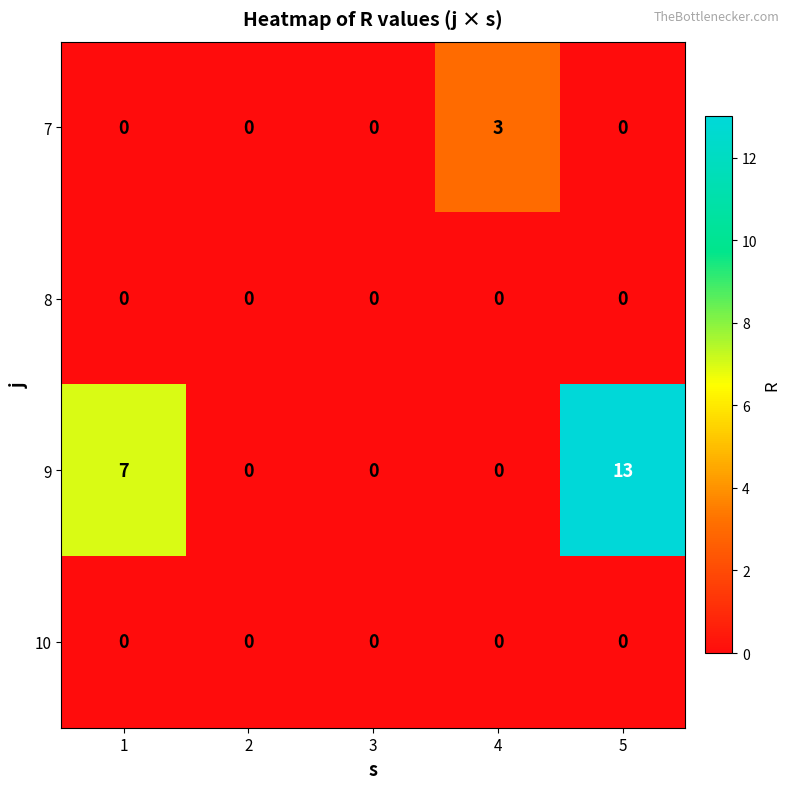

Reading right to left, list all the values displayed in this chart.

7: 0	3	0	0	0
8: 0	0	0	0	0
9: 13	0	0	0	7
10: 0	0	0	0	0